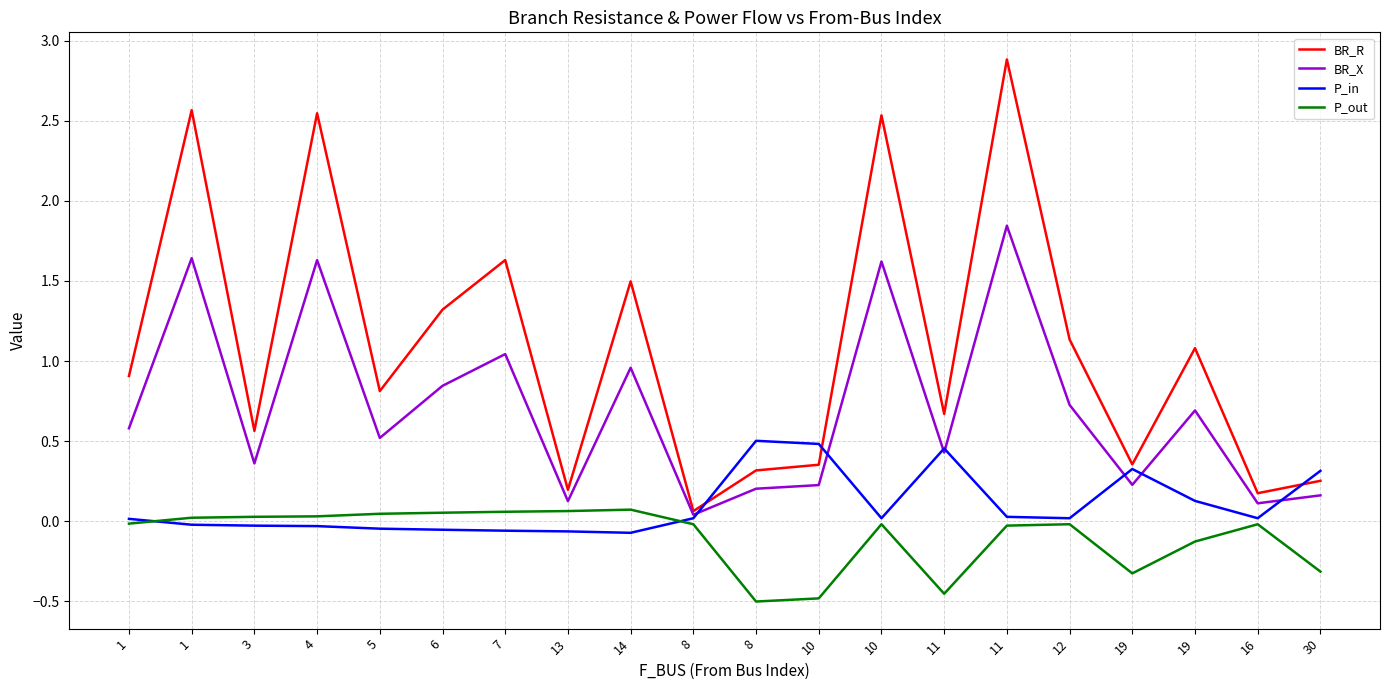

What are all the series names shown in the legend?

BR_R, BR_X, P_in, P_out